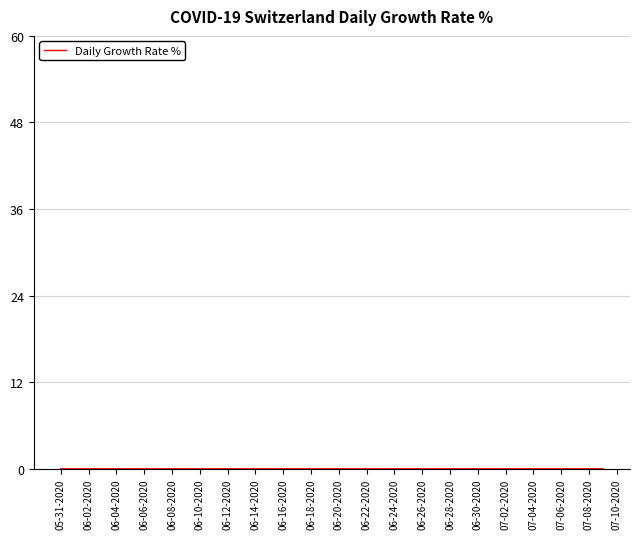

Is it true that the value at 06-02-2020 is 0.0?

True